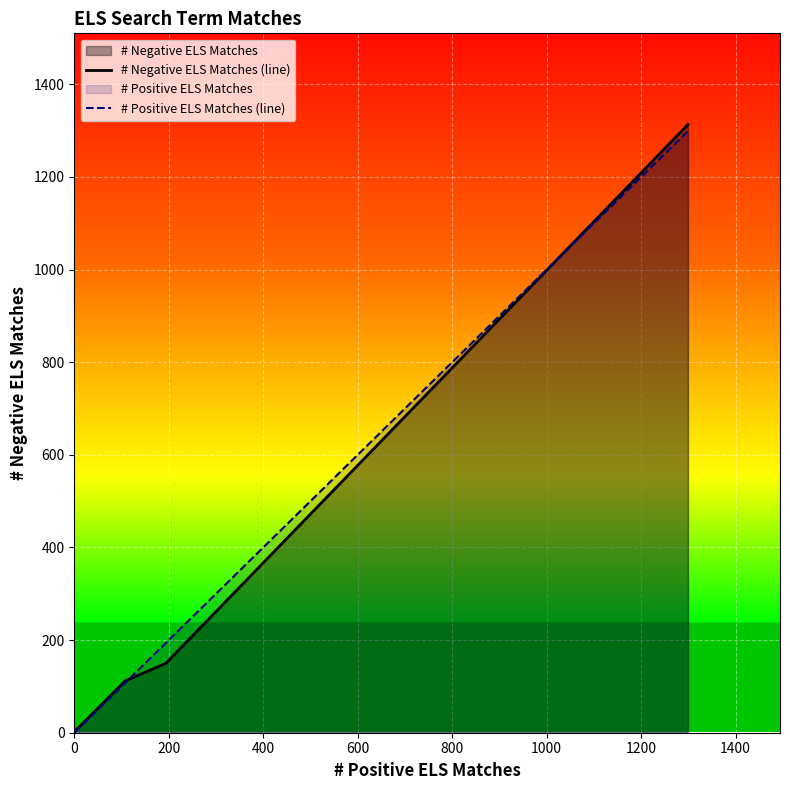

At how many categories does at least one series exceed 711?

1